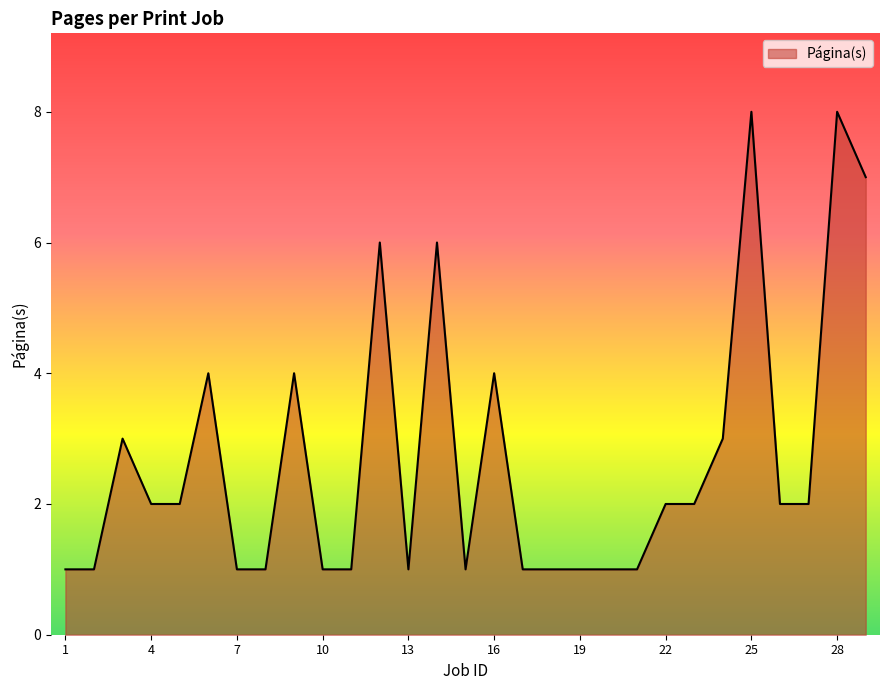

What is the greatest value displayed?

8